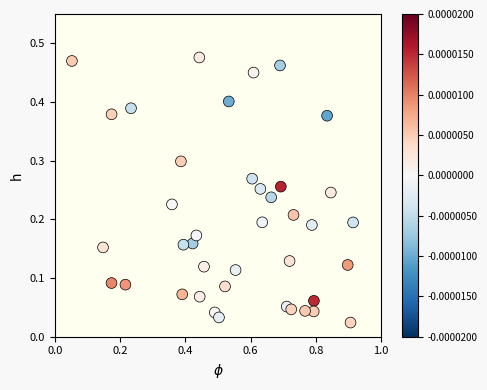

What is the range of X values (max minus min)?

0.9